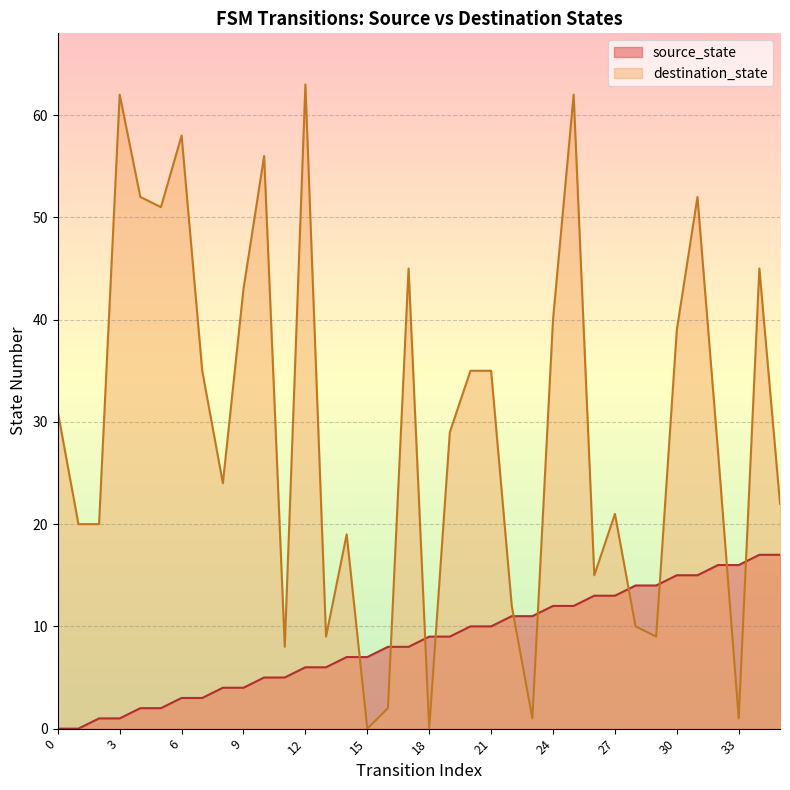

How many lines are shown in the chart?

2